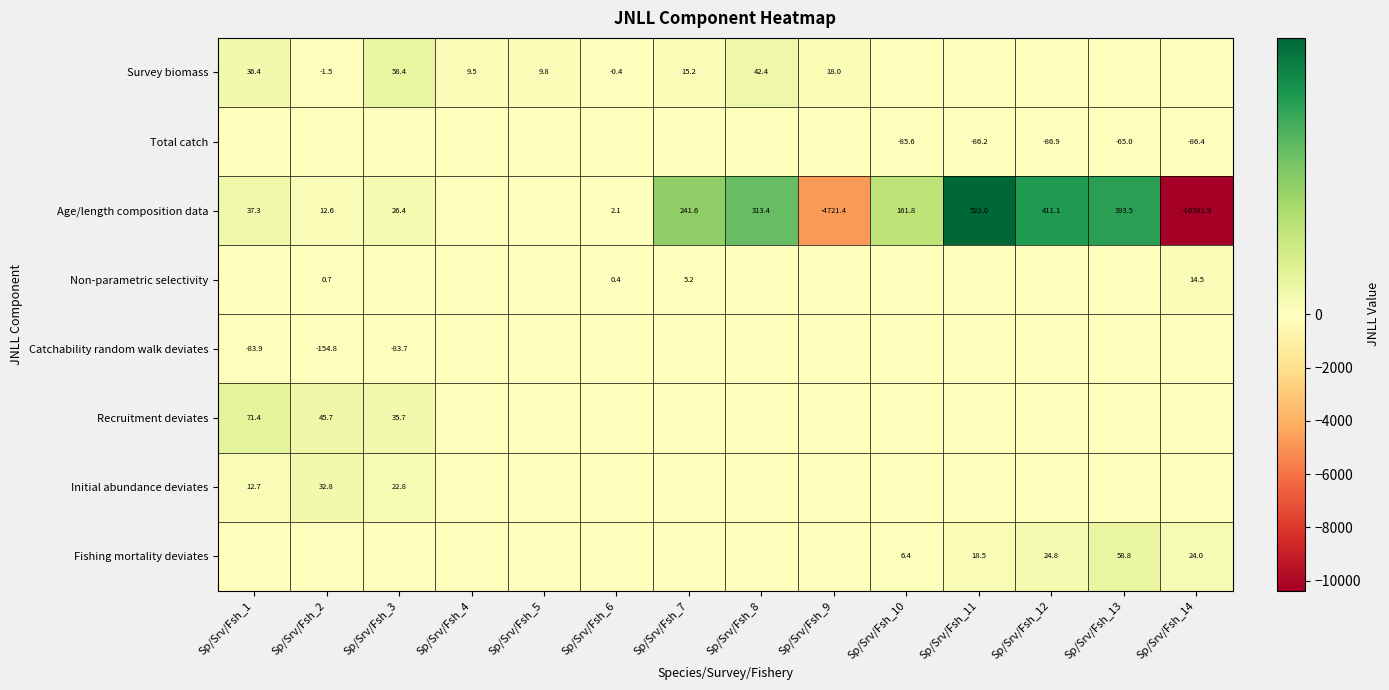

The value of Non-parametric selectivity at Sp/Srv/Fsh_14 is 14.5. True or false?

True